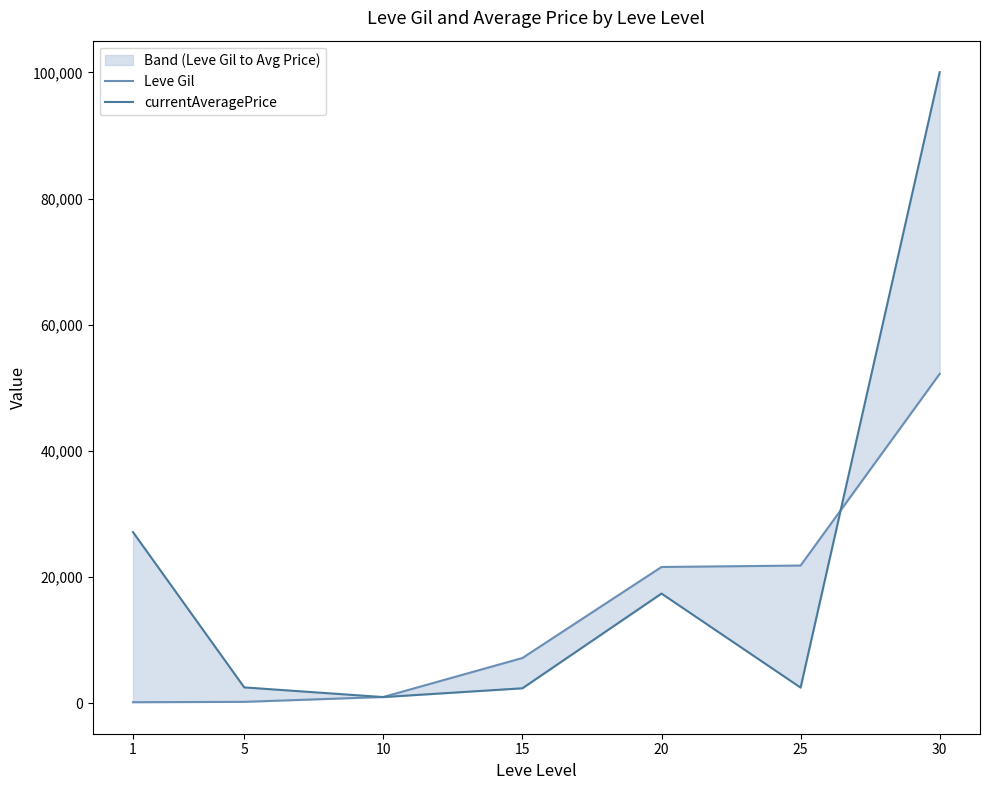

Between 25 and 10, which is larger?

25